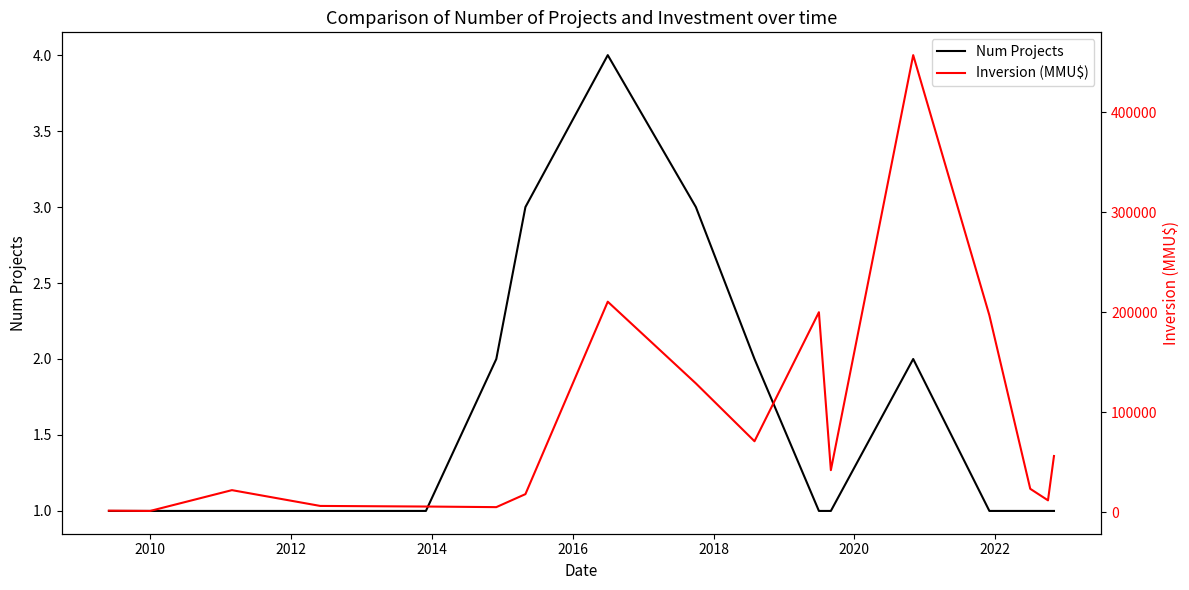

Read the Num Projects value at 2014.

1